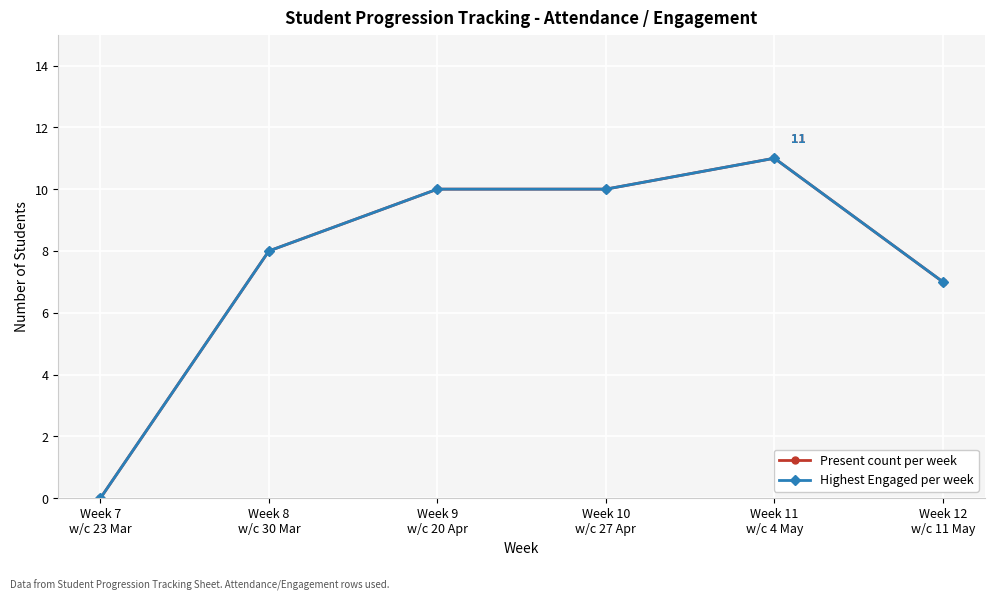

What is the label of the 3rd point from the right?

Week 10
w/c 27 Apr